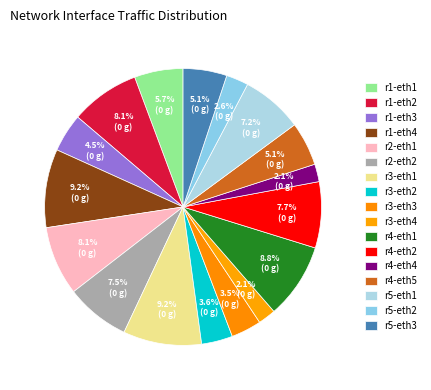

Which slice is the smallest?

r4-eth4